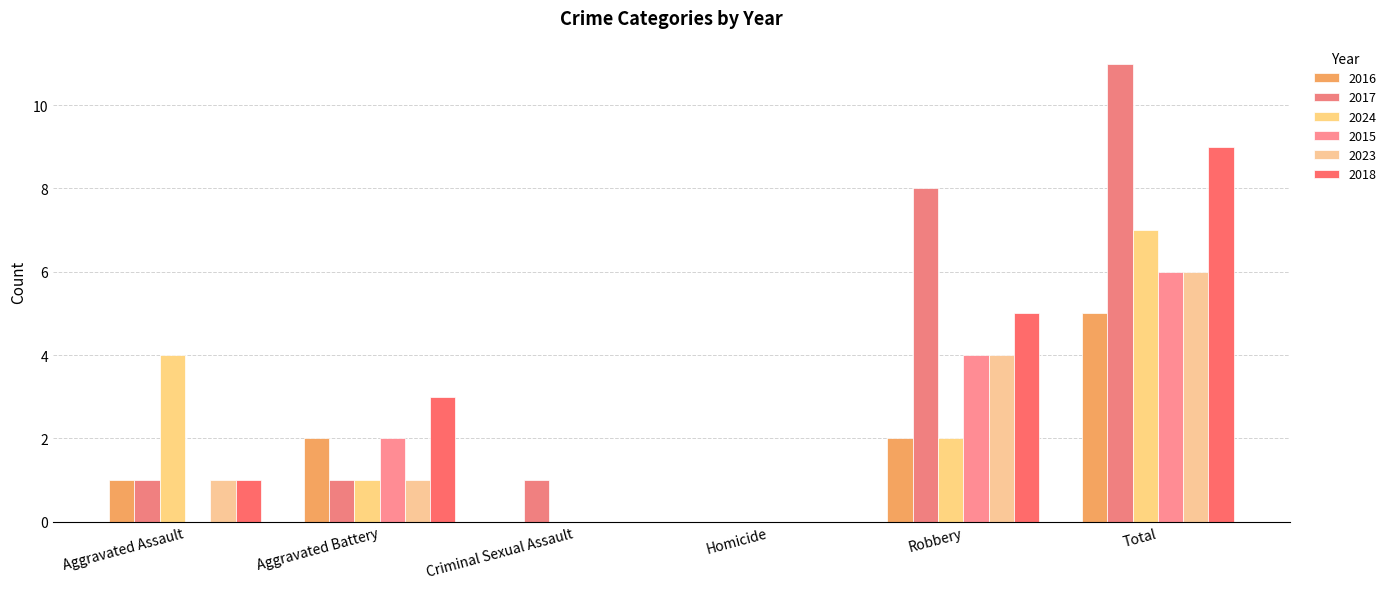

Is it true that 2015 equals 4 at Robbery?

True